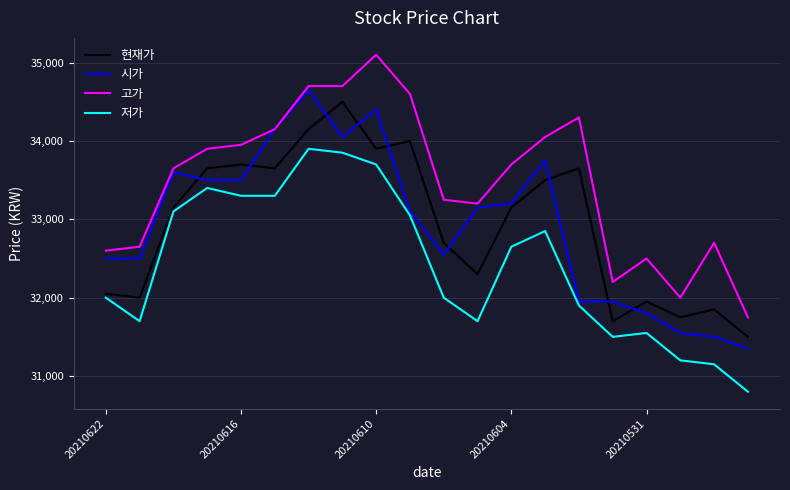

Reading right to left, what are all the values shown in this chart?

현재가: 31500	31850	31750	31950	31700	33650	33500	33150	32300	32700	34000	33900	34500	34150	33650	33700	33650	33150	32000	32050
시가: 31350	31500	31550	31800	31950	31950	33750	33200	33150	32550	33100	34400	34050	34650	34150	33500	33500	33600	32500	32500
고가: 31750	32700	32000	32500	32200	34300	34050	33700	33200	33250	34600	35100	34700	34700	34150	33950	33900	33650	32650	32600
저가: 30800	31150	31200	31550	31500	31900	32850	32650	31700	32000	33050	33700	33850	33900	33300	33300	33400	33100	31700	32000